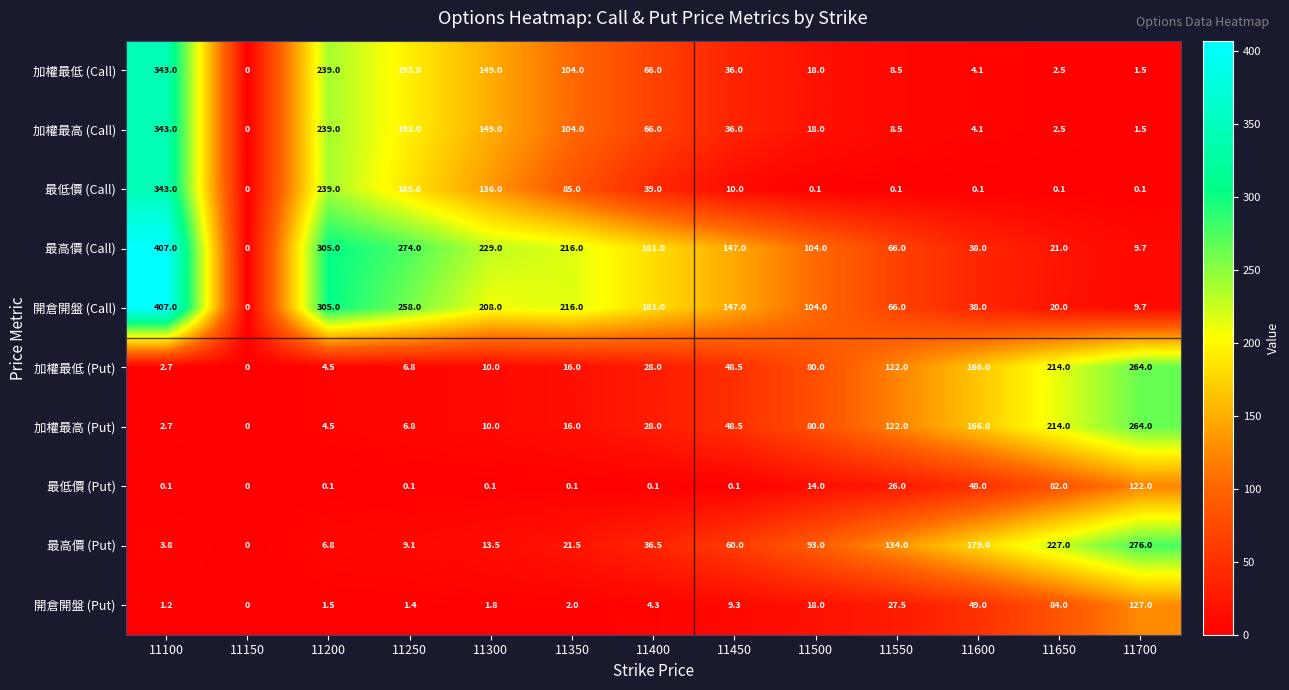

Count the number of categories in the chart.

13